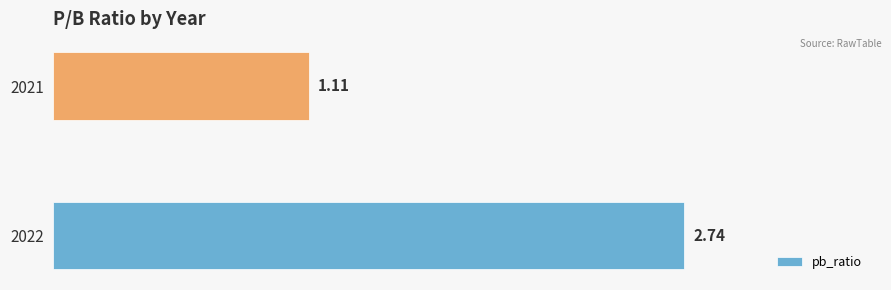

Rank the categories by value from highest to lowest.

2022, 2021